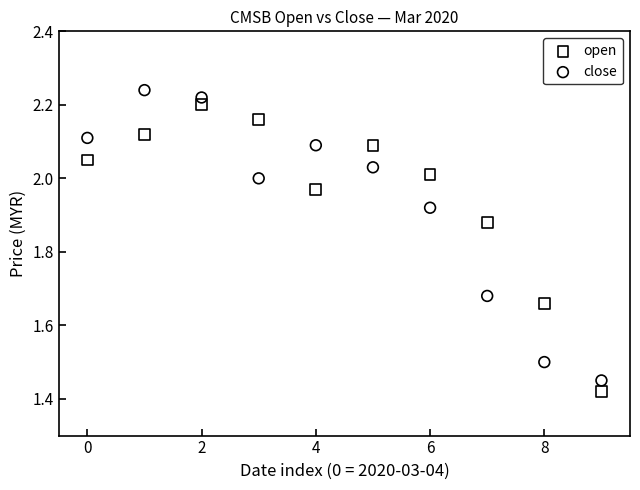

Which series reaches the minimum Y coordinate?

open